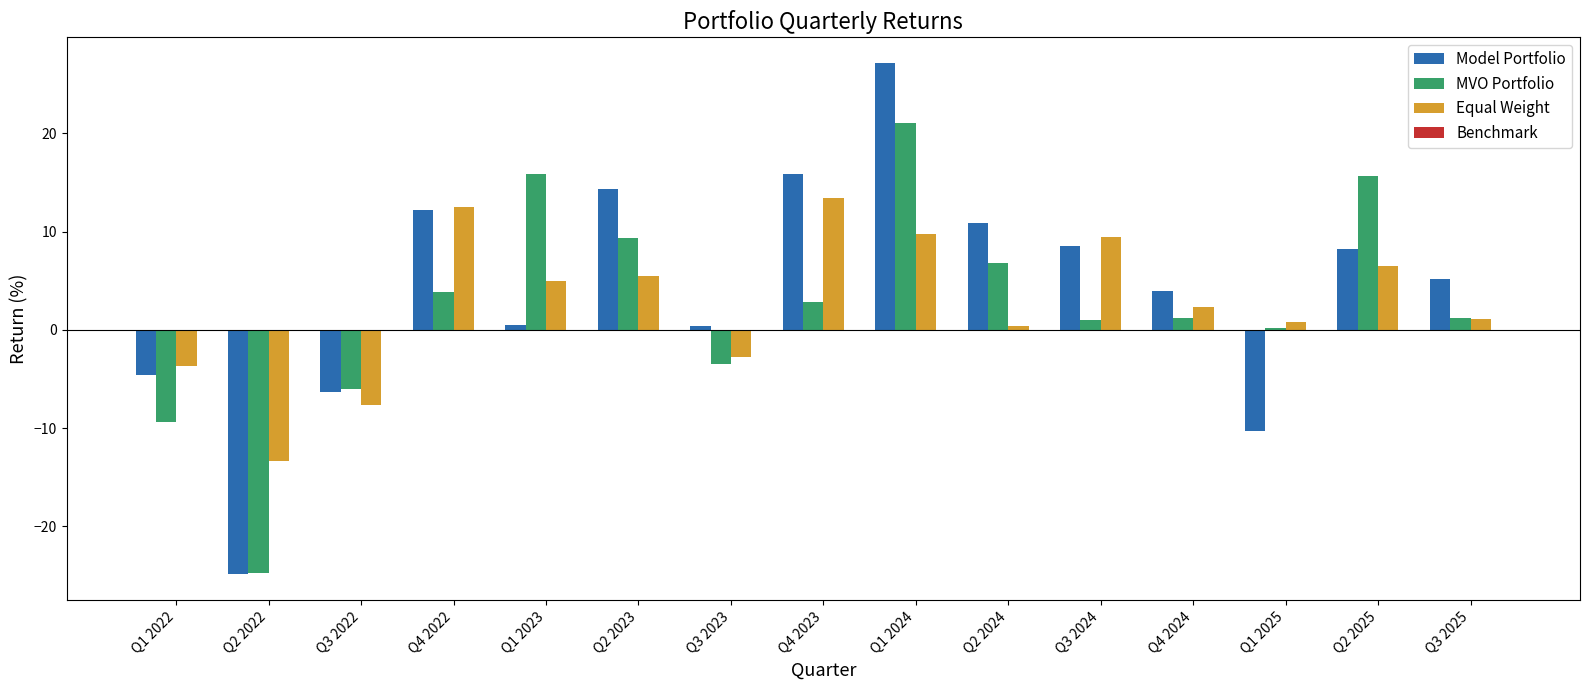

What is the greatest value displayed?

27.2